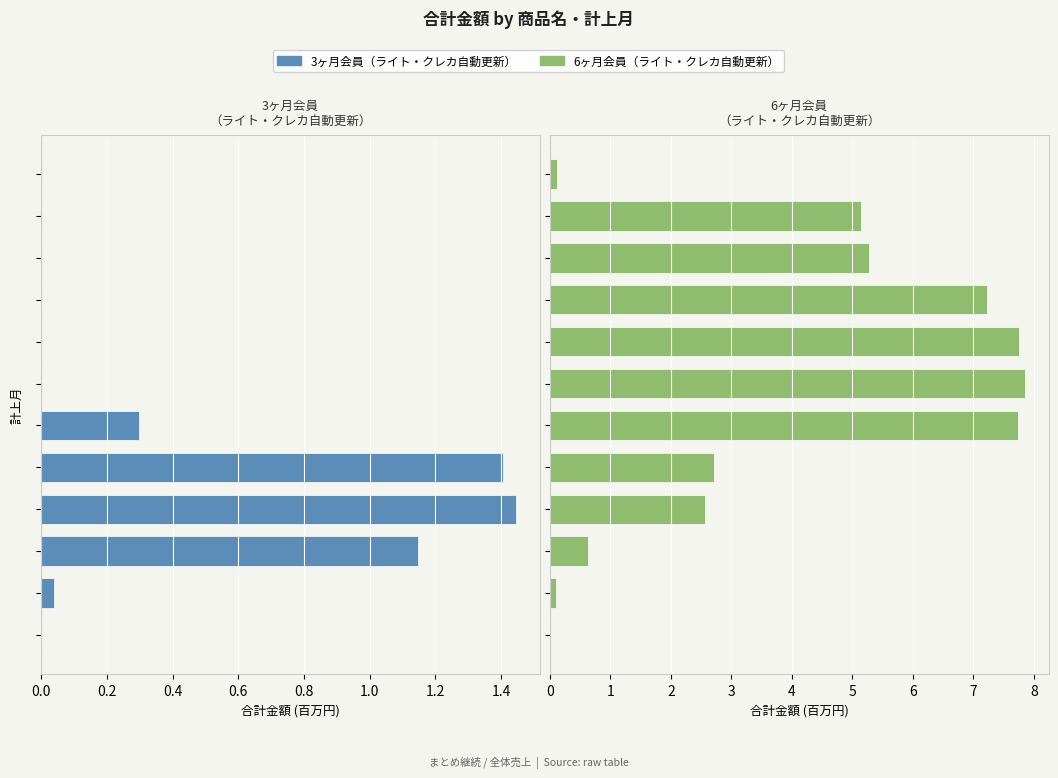

Rank the series by their maximum value, from lowest to highest.

3ヶ月会員（ライト・クレカ自動更新）, 6ヶ月会員（ライト・クレカ自動更新）